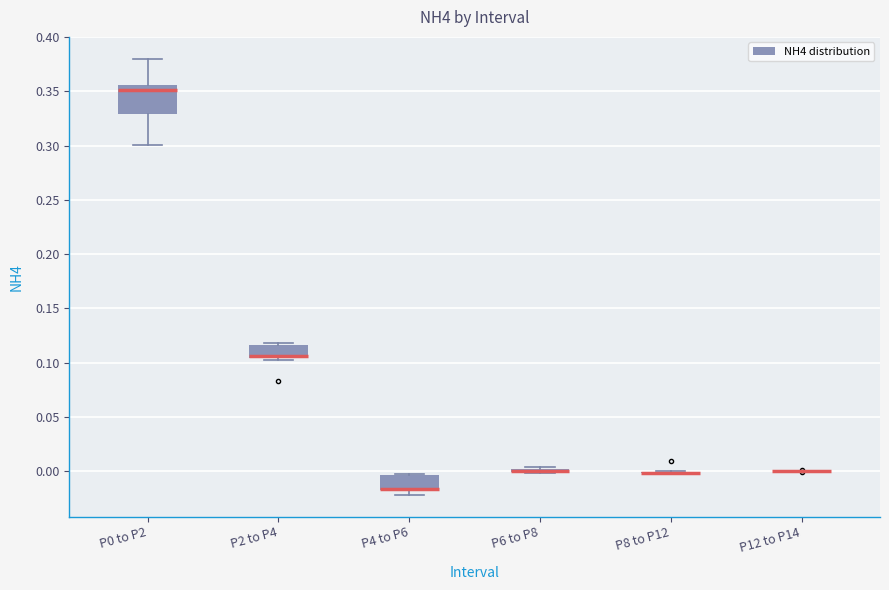

Reading left to right, transcribe this box plot: for each box, give where its median line is, the range the box spans, and where its two whiskers end, as read against the y-axis. The values are not printed on the chart, so give them approximately, as read against the axis.

P0 to P2: median 0.350, box 0.330 to 0.355, whiskers 0.300 to 0.380
P2 to P4: median 0.105 (just above the box's lower edge), box 0.105 to 0.115, whiskers 0.105 (just below the box's lower edge) to 0.120
P4 to P6: median -0.015 (drawn on the box's lower edge), box -0.015 to -0.005, whiskers -0.020 to 0.000
P6 to P8: box collapsed to a line at 0.000, whiskers 0.000 to 0.005
P8 to P12: box collapsed to a line at 0.000, whiskers 0.000 to 0.000
P12 to P14: box collapsed to a line at 0.000, whiskers 0.000 to 0.000